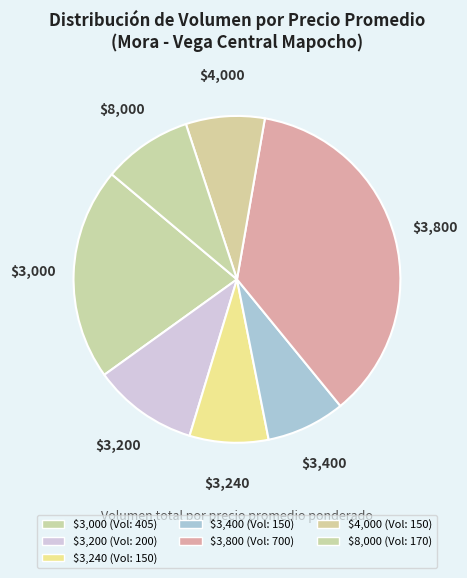

Is there a majority slice in this chart?

No